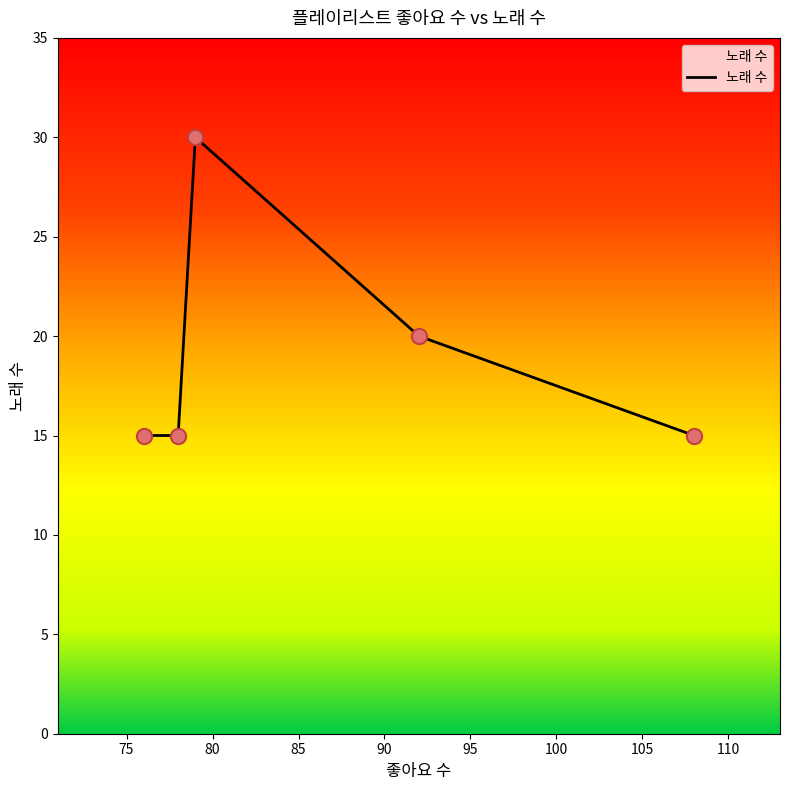

True or false: there are more than 1 points higher than both neighbors.

False